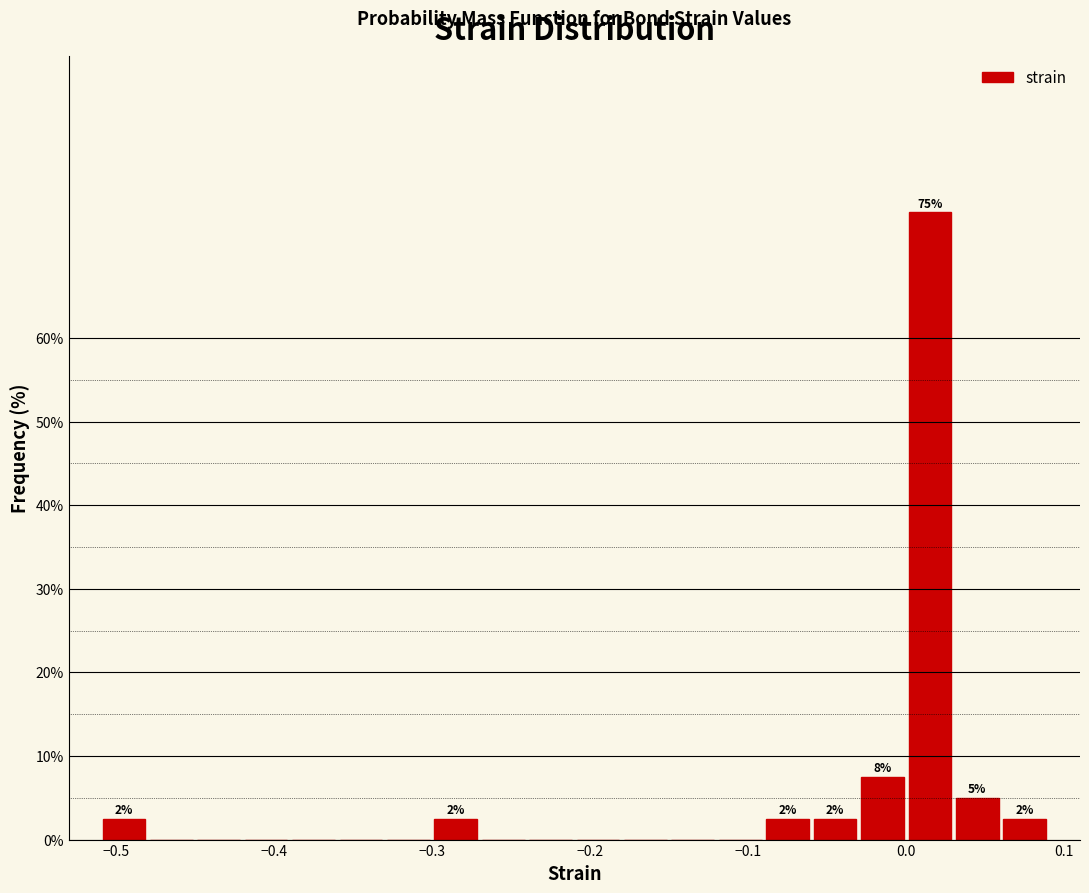

Around what value on the x-axis is the tallest bar? Give the approximate position of its centre, as read against the axis.

0.02